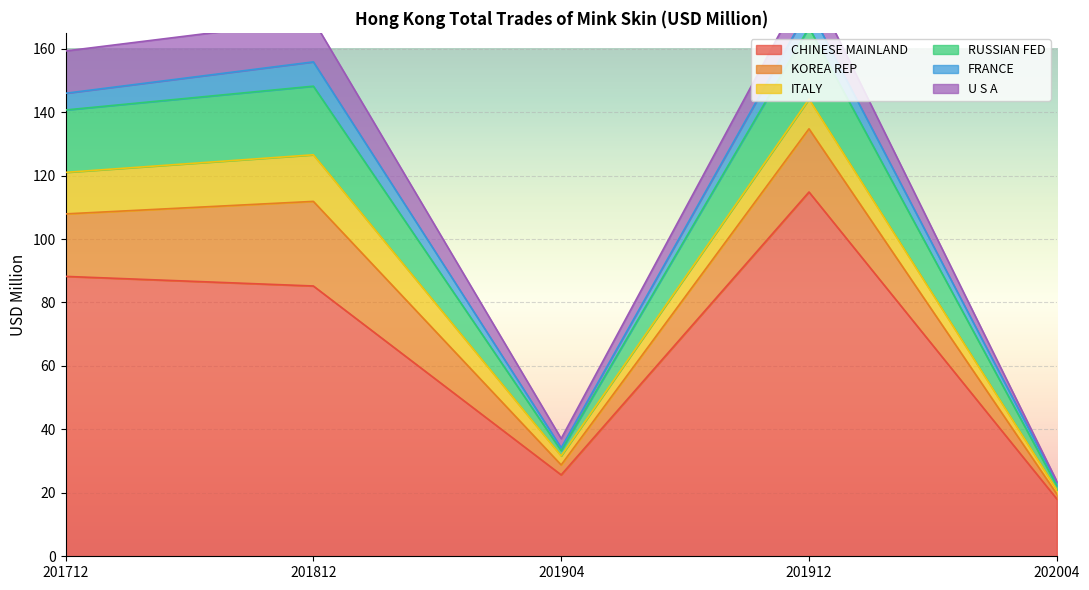

What is the average value of the ITALY series?

8.3